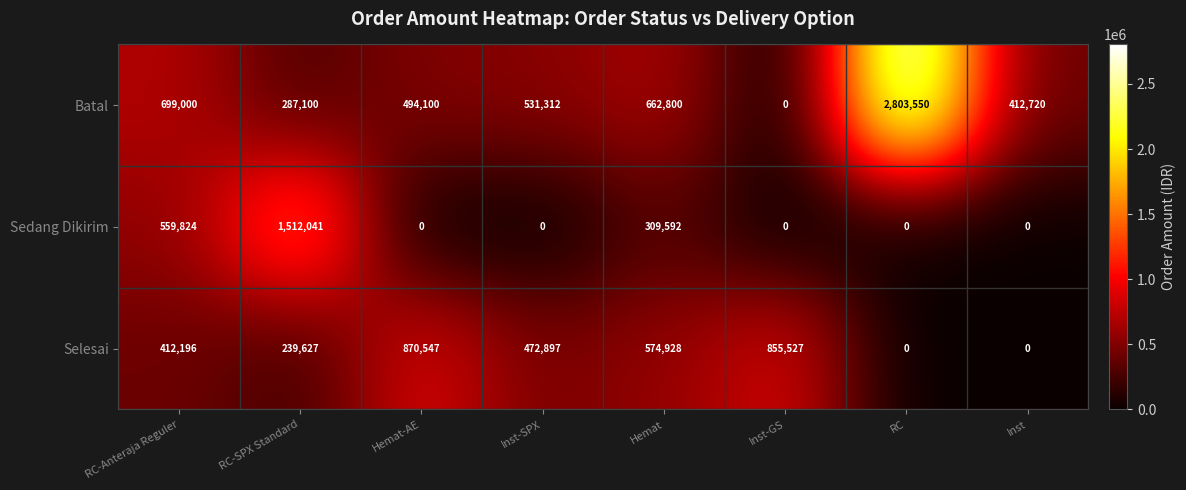

Where is Sedang Dikirim nearest to the value 756020?

RC-Anteraja Reguler